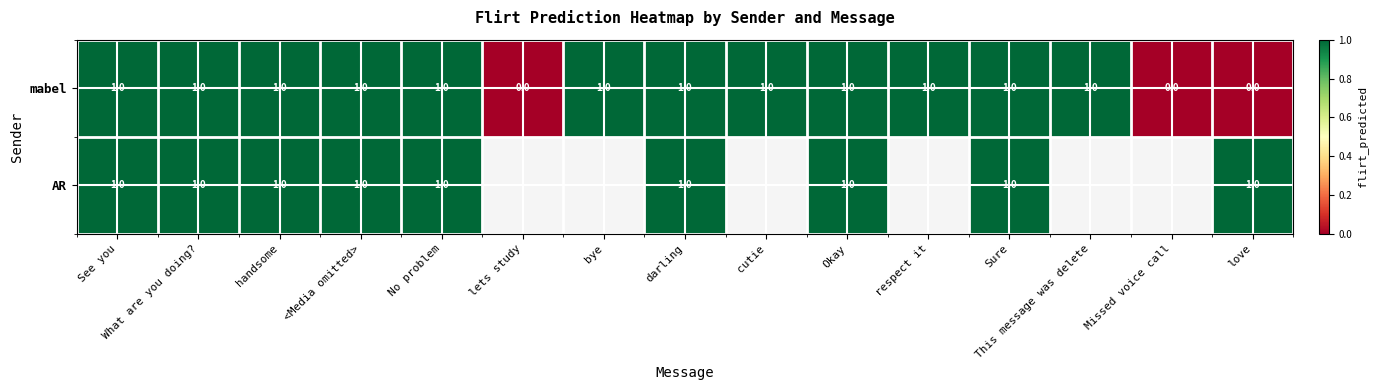

True or false: mabel has a value of 1.5 at This message was delete.

False